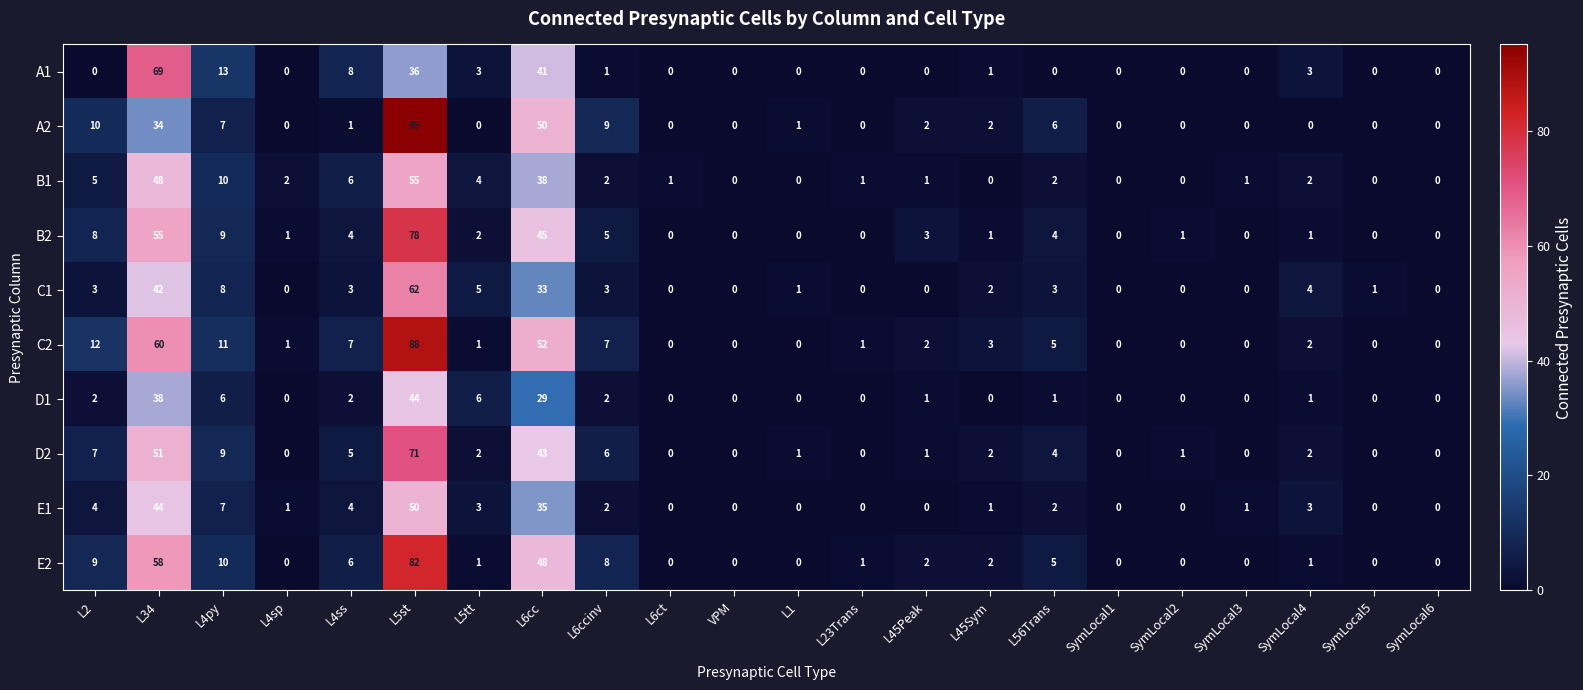

Rank the series by their maximum value, from highest to lowest.

A2, C2, E2, B2, D2, A1, C1, B1, E1, D1